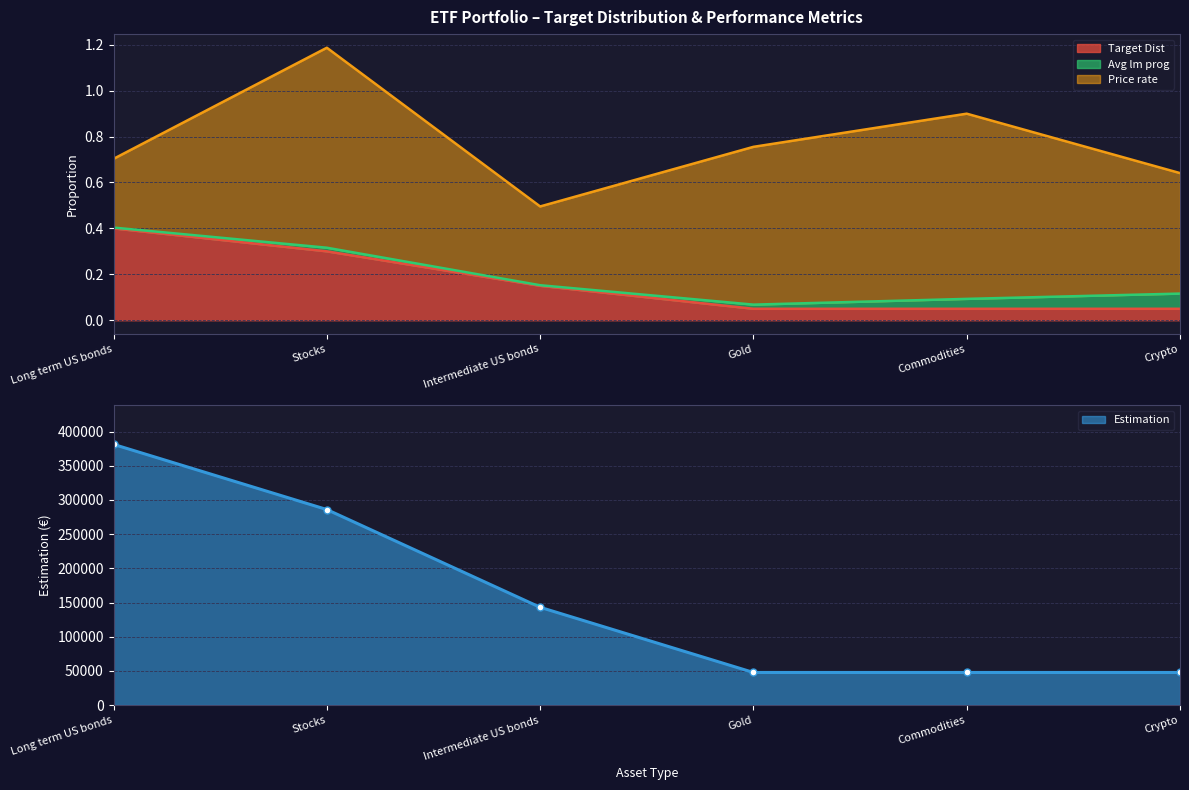

What is the difference between the Target Dist values at Long term US bonds and Crypto?

0.4